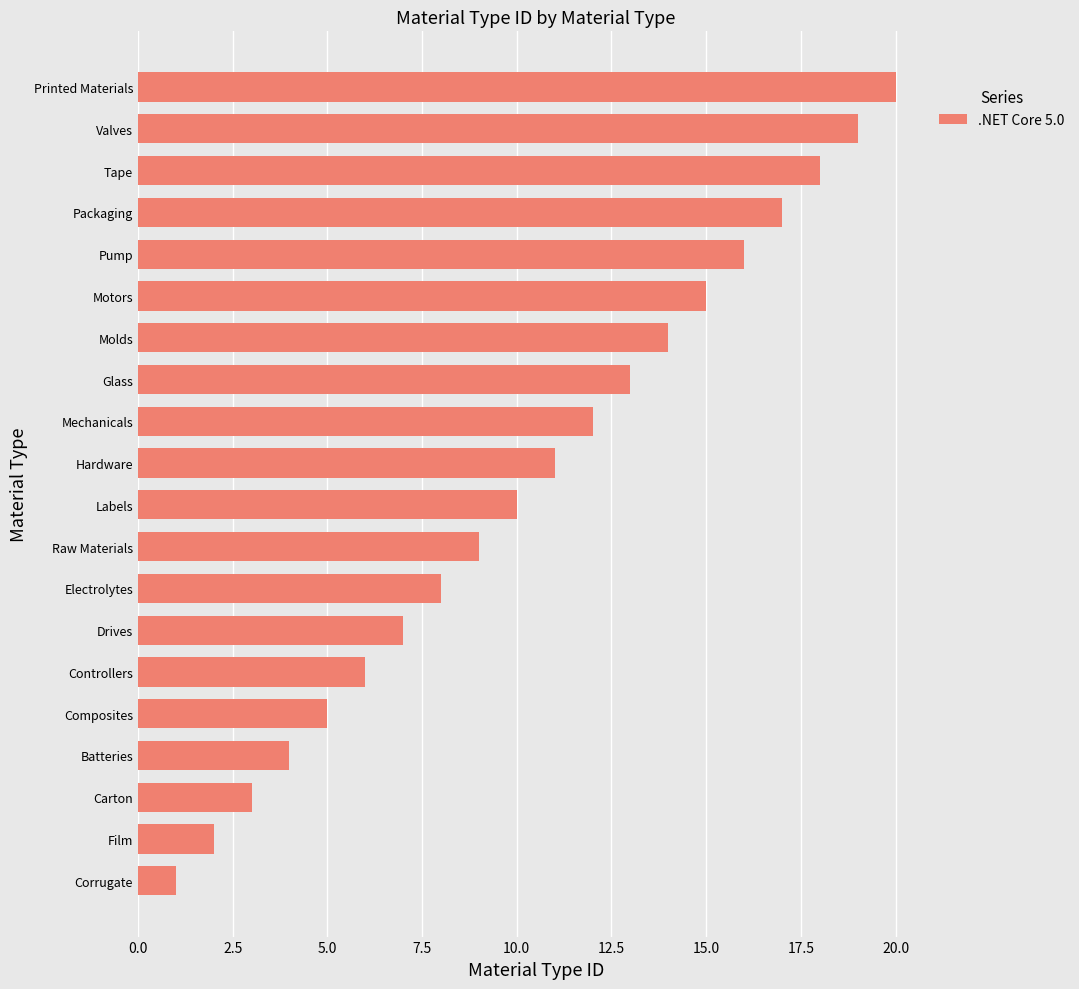

Does the chart contain any negative values?

No